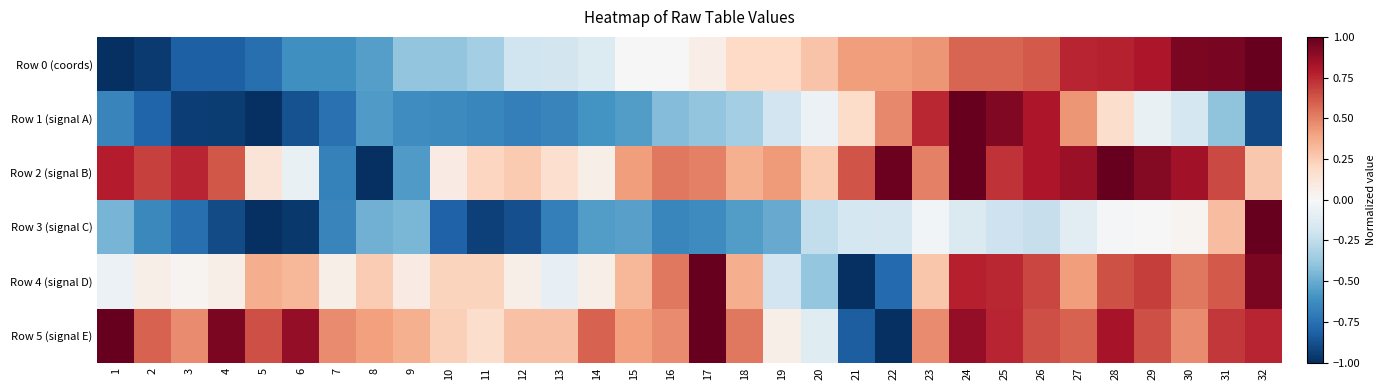

Reading left to right, transcribe all the data shown in this chart.

Row 0 (coords): 1=-1.0	2=-1.0	3=-0.8	4=-0.8	5=-0.8	6=-0.6	7=-0.6	8=-0.6	9=-0.4	10=-0.4	11=-0.3	12=-0.2	13=-0.2	14=-0.1	15=0.0	16=0.0	17=0.1	18=0.2	19=0.2	20=0.3	21=0.4	22=0.4	23=0.4	24=0.6	25=0.6	26=0.6	27=0.8	28=0.8	29=0.8	30=0.9	31=0.9	32=1.0
Row 1 (signal A): 1=-0.7	2=-0.8	3=-0.9	4=-1.0	5=-1.0	6=-0.9	7=-0.7	8=-0.6	9=-0.6	10=-0.6	11=-0.7	12=-0.7	13=-0.7	14=-0.6	15=-0.6	16=-0.4	17=-0.4	18=-0.3	19=-0.2	20=-0.1	21=0.2	22=0.5	23=0.8	24=1.0	25=0.9	26=0.8	27=0.4	28=0.2	29=-0.1	30=-0.2	31=-0.4	32=-0.9
Row 2 (signal B): 1=0.8	2=0.7	3=0.8	4=0.6	5=0.1	6=-0.1	7=-0.7	8=-1.0	9=-0.6	10=0.1	11=0.2	12=0.3	13=0.2	14=0.1	15=0.4	16=0.5	17=0.5	18=0.4	19=0.4	20=0.3	21=0.6	22=1.0	23=0.5	24=1.0	25=0.7	26=0.8	27=0.9	28=1.0	29=0.9	30=0.8	31=0.7	32=0.3
Row 3 (signal C): 1=-0.5	2=-0.6	3=-0.8	4=-0.9	5=-1.0	6=-1.0	7=-0.7	8=-0.5	9=-0.5	10=-0.8	11=-0.9	12=-0.9	13=-0.7	14=-0.6	15=-0.5	16=-0.7	17=-0.6	18=-0.6	19=-0.5	20=-0.2	21=-0.2	22=-0.2	23=-0.0	24=-0.1	25=-0.2	26=-0.2	27=-0.1	28=-0.0	29=0.0	30=0.0	31=0.3	32=1.0
Row 4 (signal D): 1=-0.1	2=0.1	3=0.0	4=0.1	5=0.4	6=0.3	7=0.1	8=0.2	9=0.1	10=0.2	11=0.2	12=0.1	13=-0.1	14=0.1	15=0.3	16=0.5	17=1.0	18=0.4	19=-0.2	20=-0.4	21=-1.0	22=-0.8	23=0.3	24=0.8	25=0.8	26=0.7	27=0.4	28=0.6	29=0.7	30=0.5	31=0.6	32=0.9
Row 5 (signal E): 1=1.0	2=0.6	3=0.5	4=0.9	5=0.6	6=0.9	7=0.5	8=0.4	9=0.4	10=0.2	11=0.2	12=0.3	13=0.3	14=0.6	15=0.4	16=0.5	17=1.0	18=0.5	19=0.1	20=-0.1	21=-0.8	22=-1.0	23=0.5	24=0.9	25=0.8	26=0.6	27=0.6	28=0.8	29=0.6	30=0.5	31=0.7	32=0.8